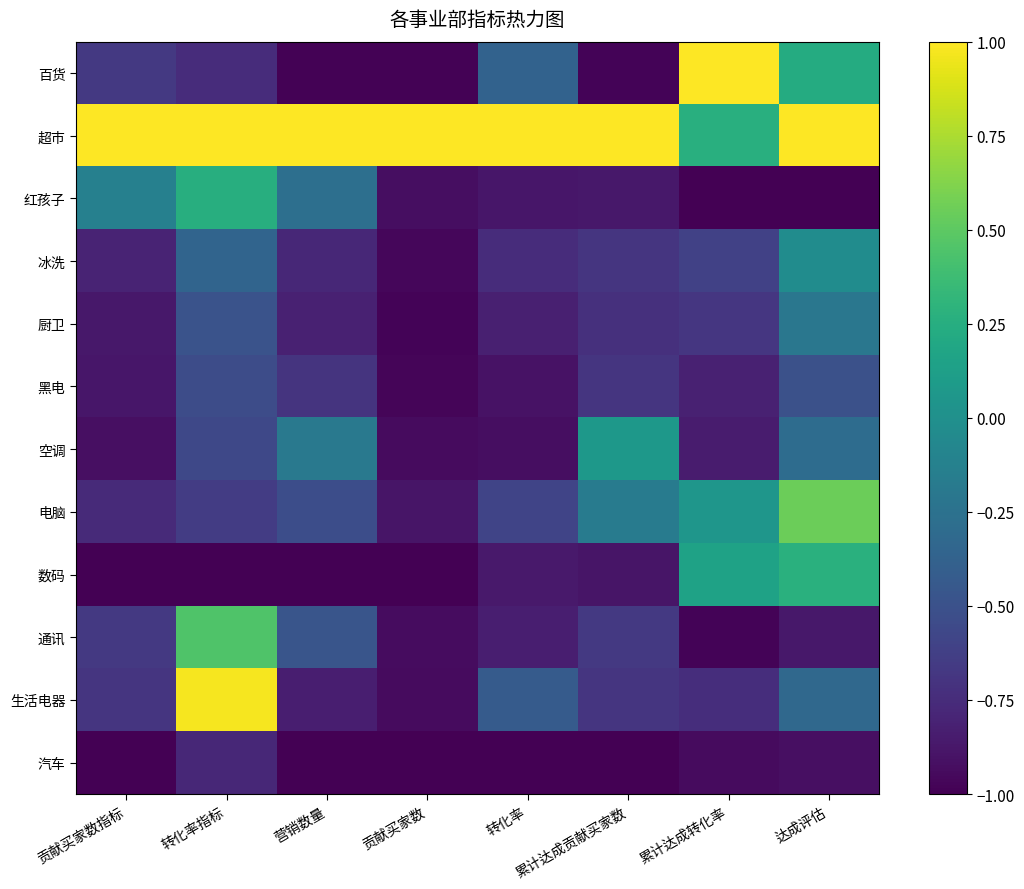

At 累计达成贡献买家数, list the series in order from largest to smallest.

超市, 空调, 电脑, 通讯, 黑电, 生活电器, 冰洗, 厨卫, 红孩子, 数码, 百货, 汽车